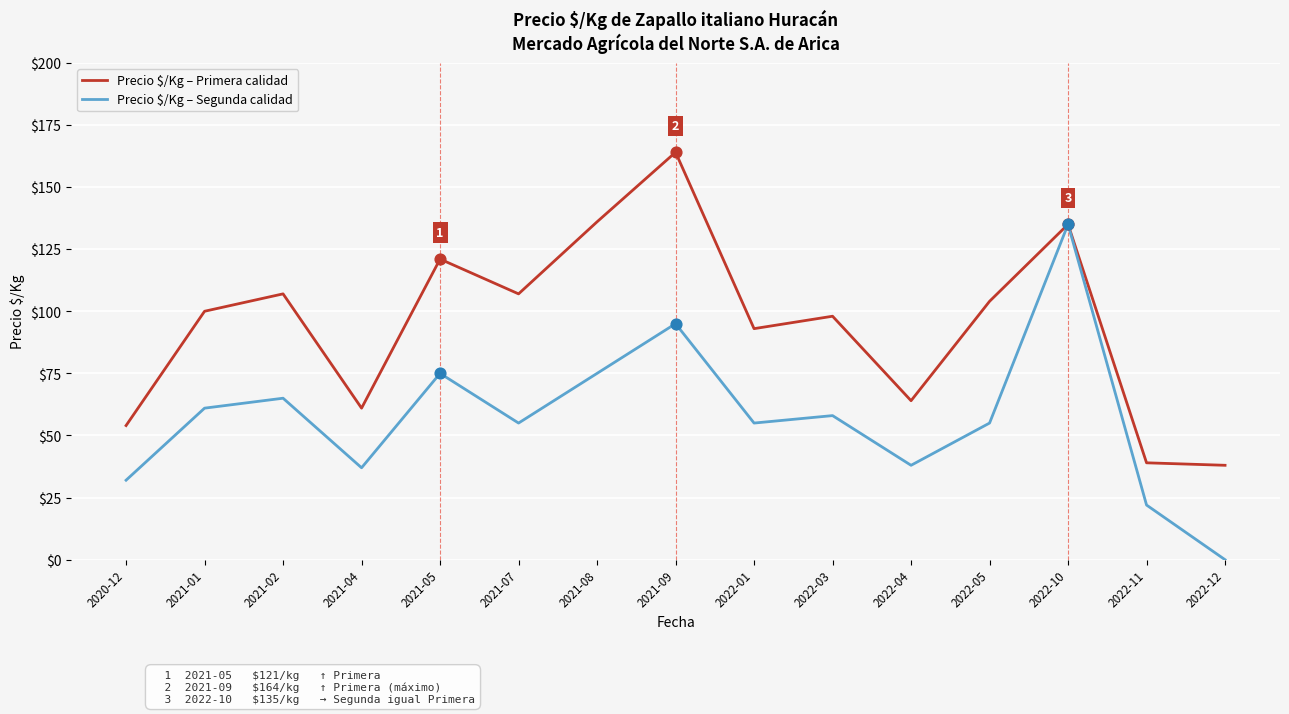

What are all the series names shown in the legend?

Precio $/Kg – Primera calidad, Precio $/Kg – Segunda calidad